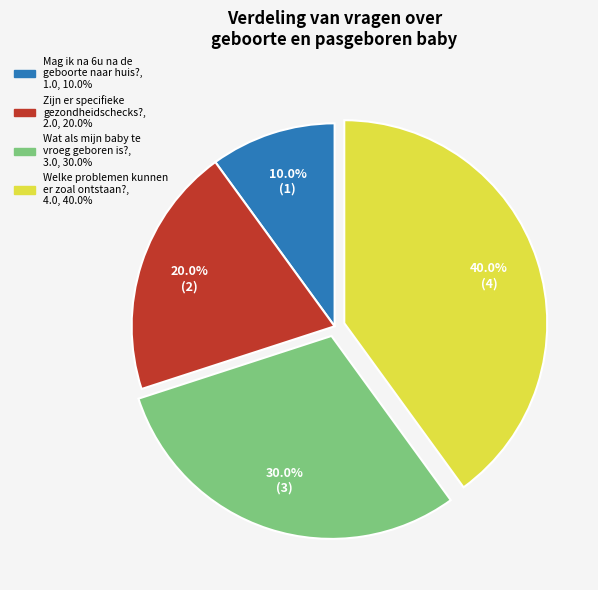

Is there a majority slice in this chart?

No